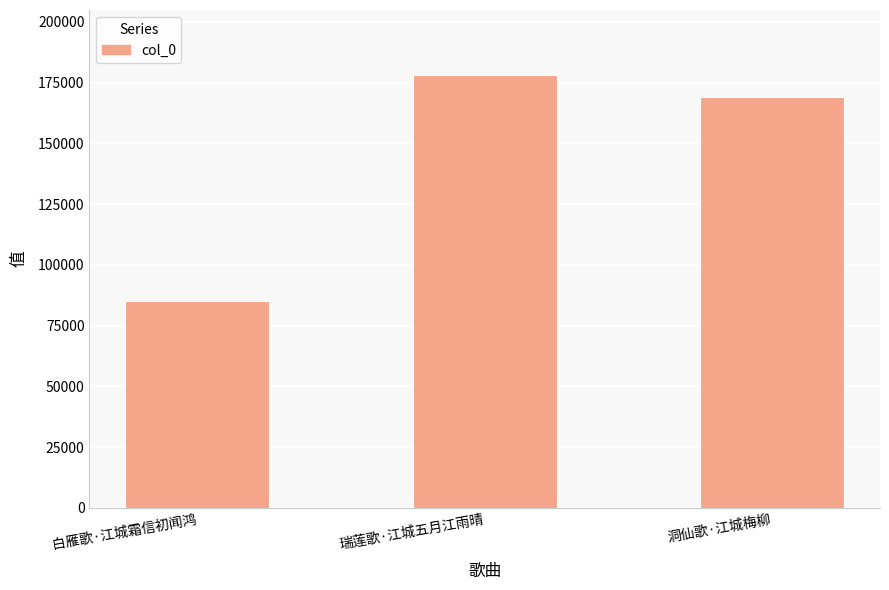

Are the bars grouped side by side (vs. stacked)?

No